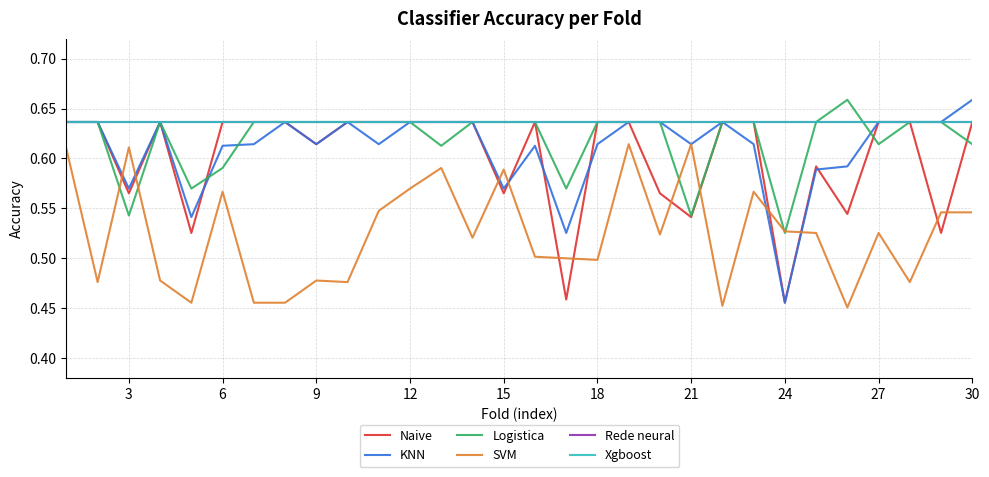

At how many categories does at least one series exceed 0?

30